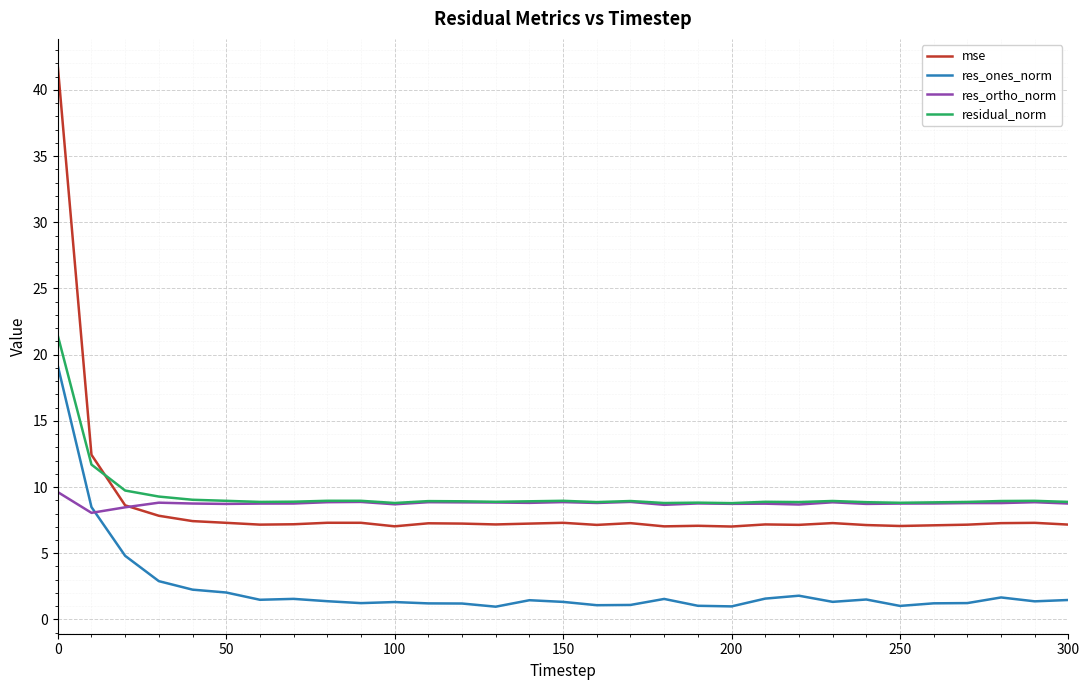

What is the minimum value shown in the chart?

1.0